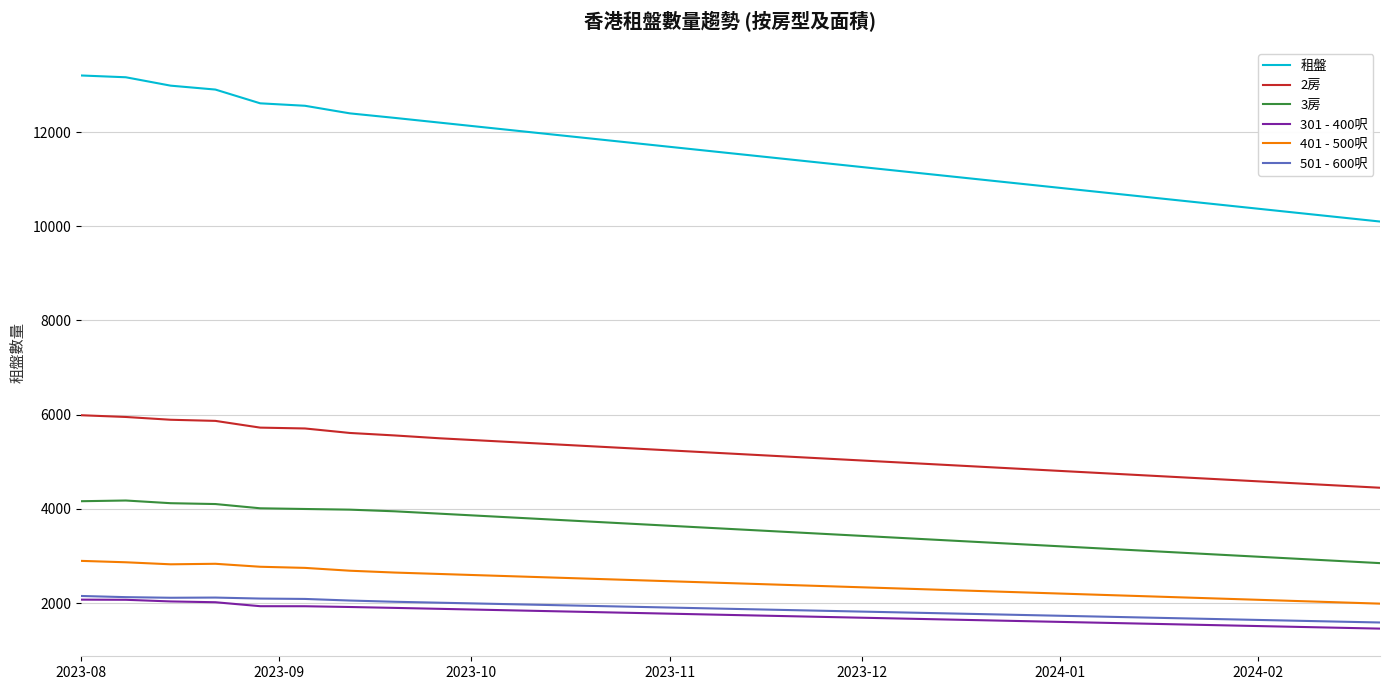

What is the maximum value for 2房?

5989